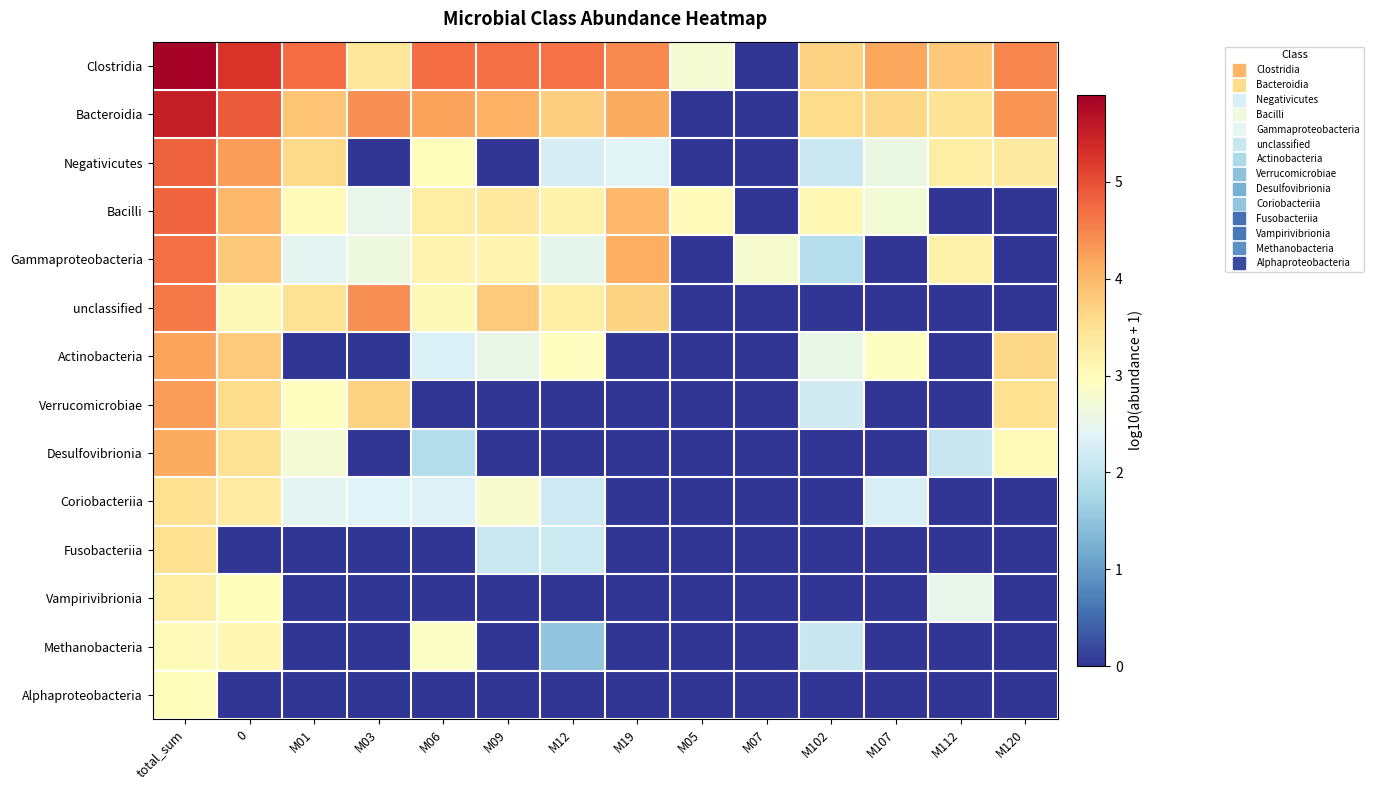

Which series has the largest range (max minus min)?

Clostridia